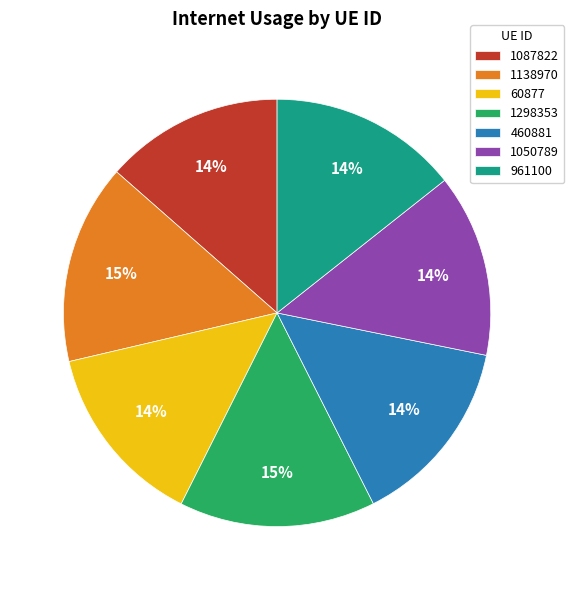

To the nearest percent, what percentage of the pie is 1138970?

15%